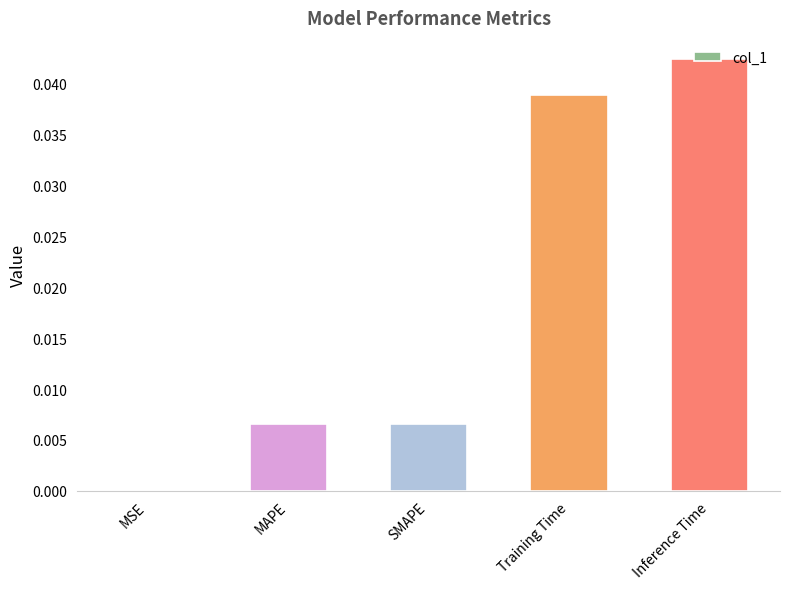

The chart shows a value of 0.0 at MSE. True or false?

True